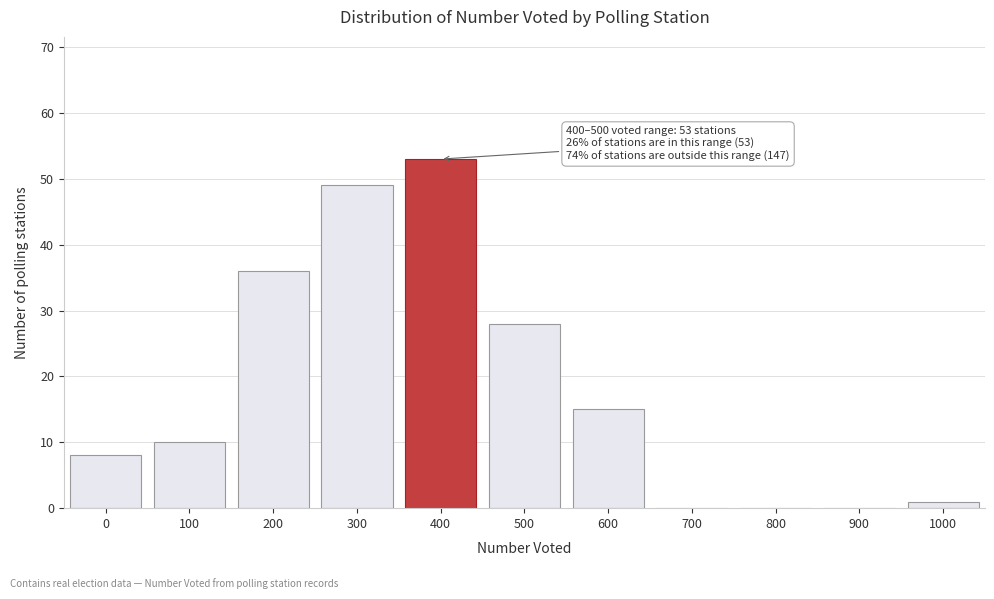

Reading left to right, what are all the values shown in this chart?

0=8	100=10	200=36	300=49	400=53	500=28	600=15	700=0	800=0	900=0	1000=1